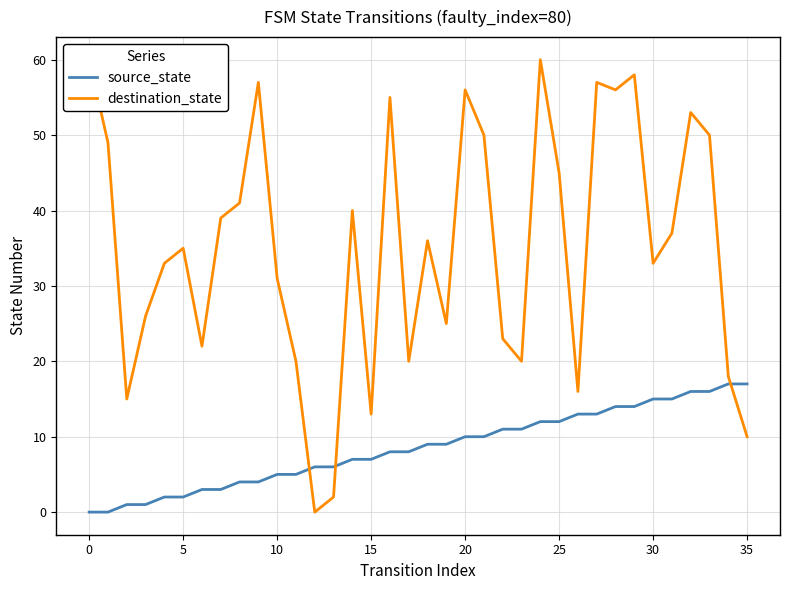

Between 22 and 28, which series saw the biggest shift?

destination_state